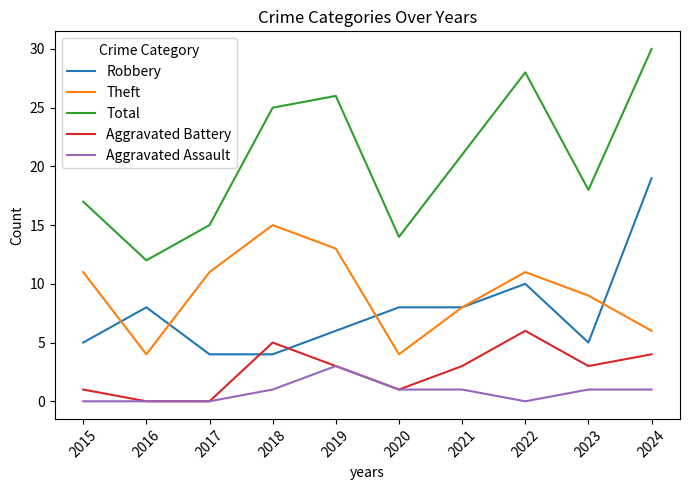

What value does the Aggravated Assault series have at 2023?

1